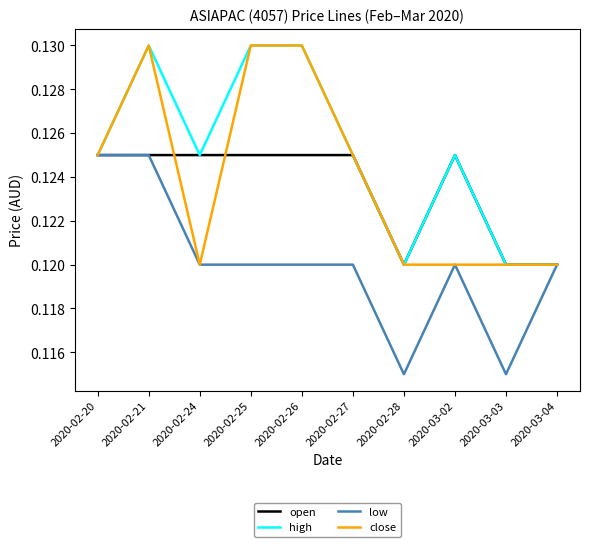

True or false: high has a value of 0.2 at 2020-03-02.

False